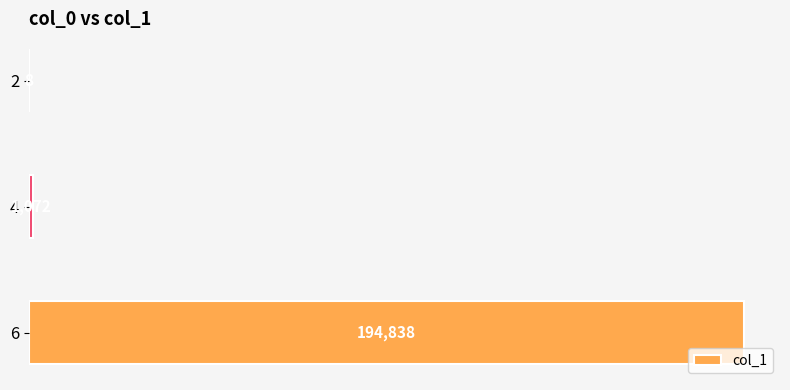

At which label is the value closest to 97423?

4